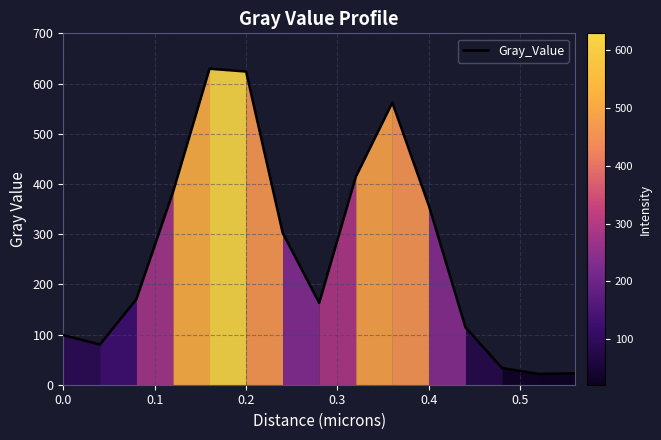

What is the smallest value displayed?

21.4